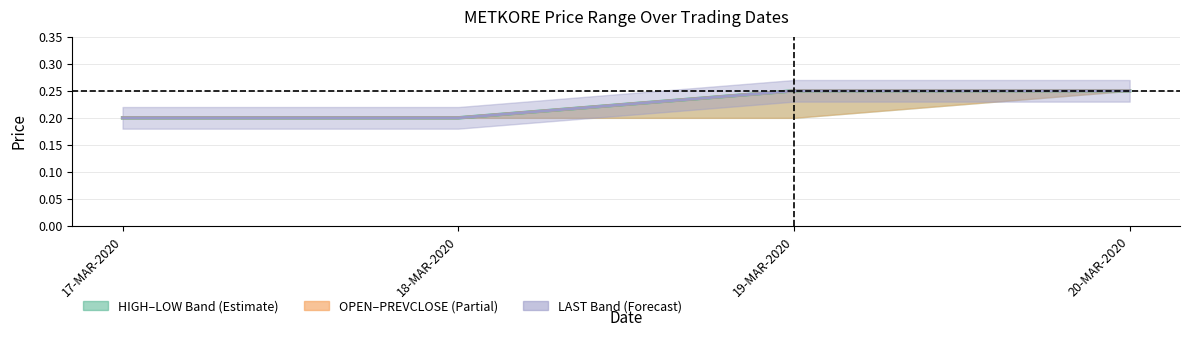

True or false: LAST and CLOSE cross at least once.

False